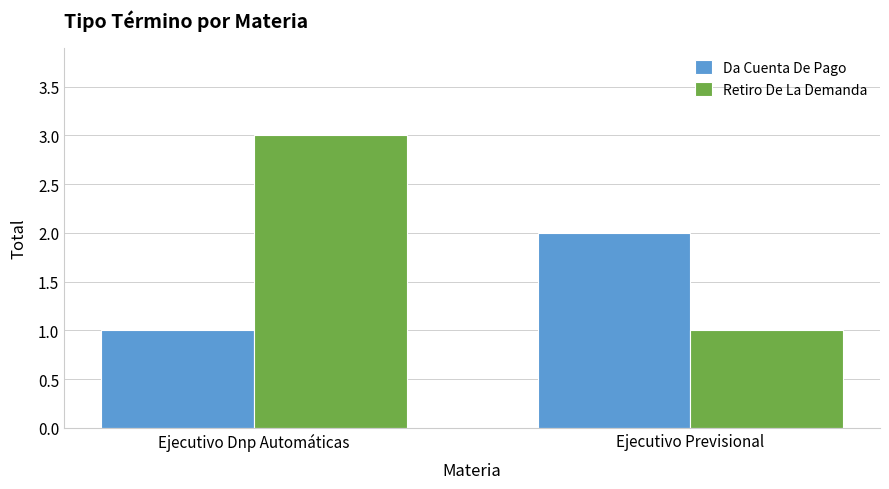

What is the average value of the Retiro De La Demanda series?

2